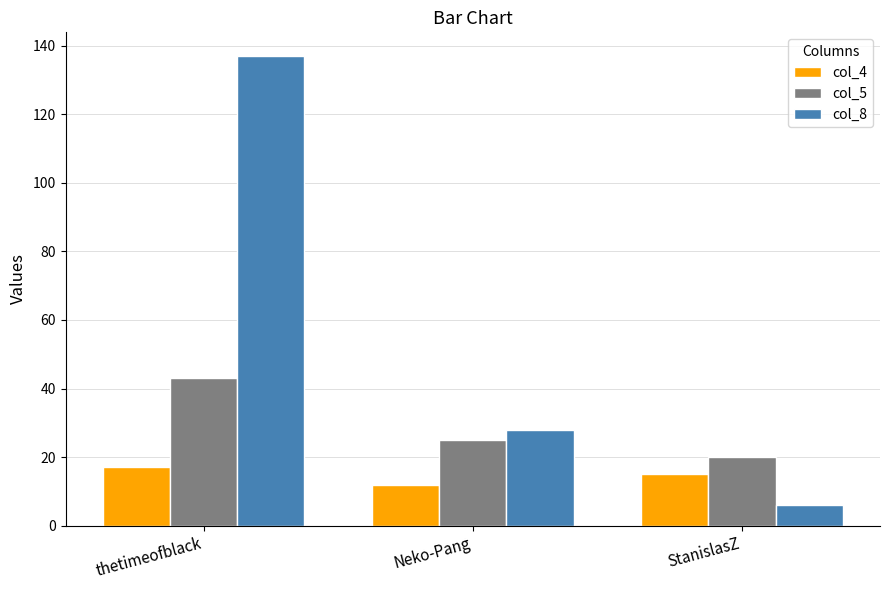

Reading right to left, list all the values displayed in this chart.

col_4: StanislasZ=15	Neko-Pang=12	thetimeofblack=17
col_5: StanislasZ=20	Neko-Pang=25	thetimeofblack=43
col_8: StanislasZ=6	Neko-Pang=28	thetimeofblack=137